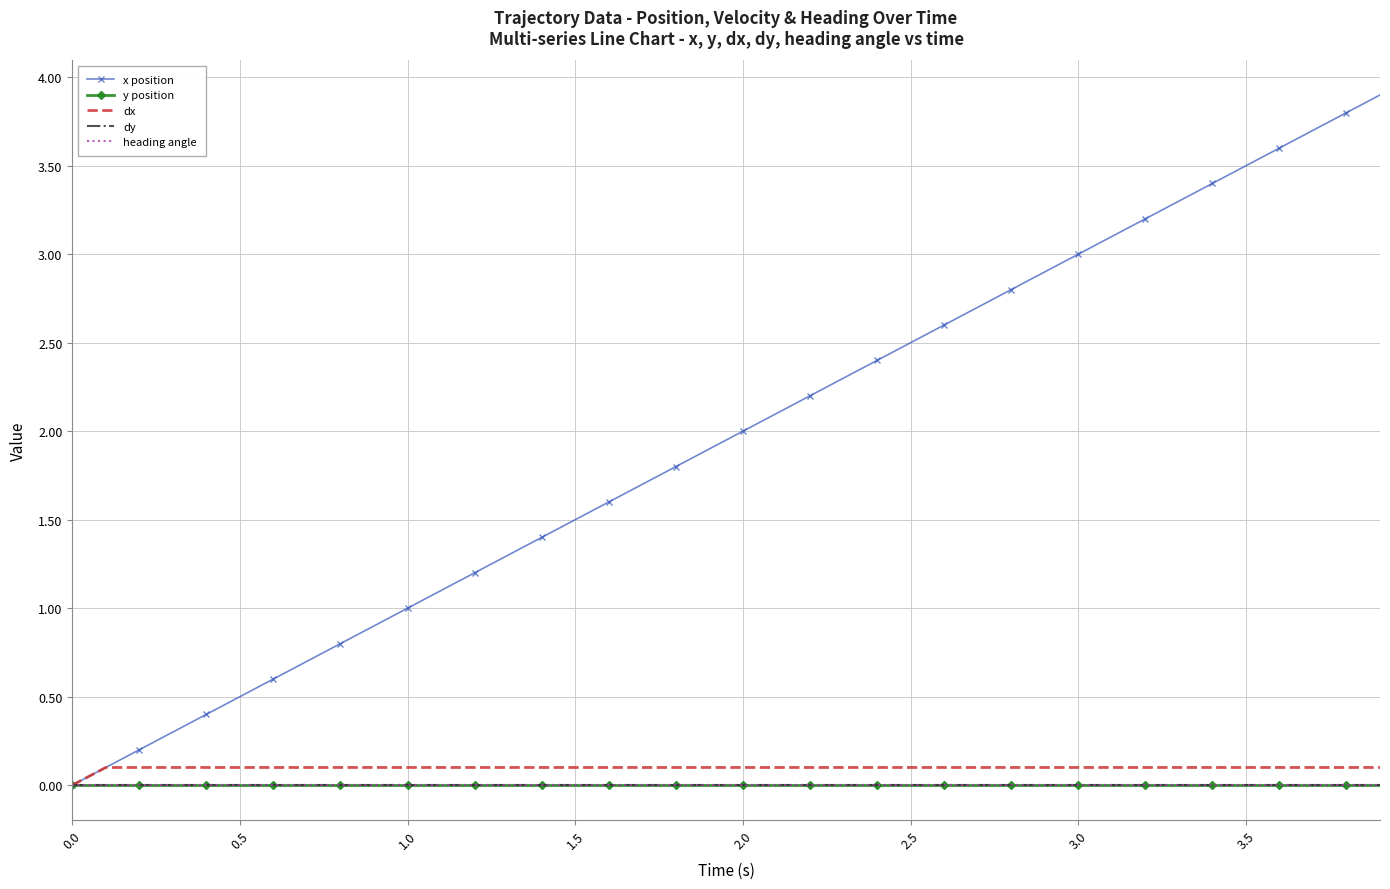

True or false: dy and x position cross at least once.

False